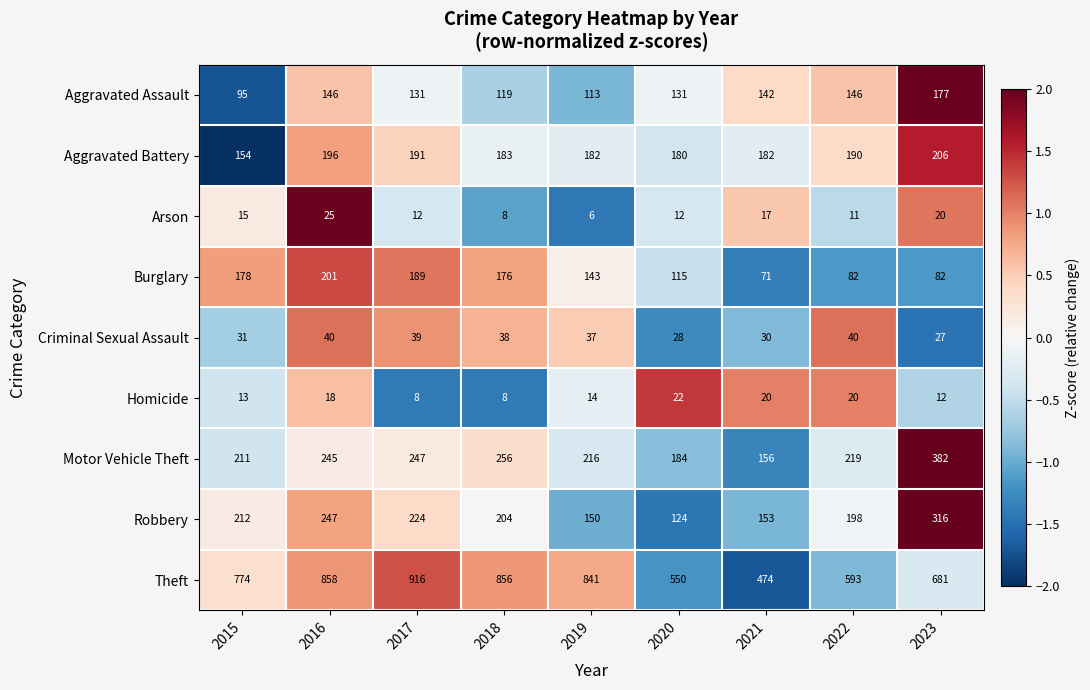

At which category is the sum across all series the highest?

2016